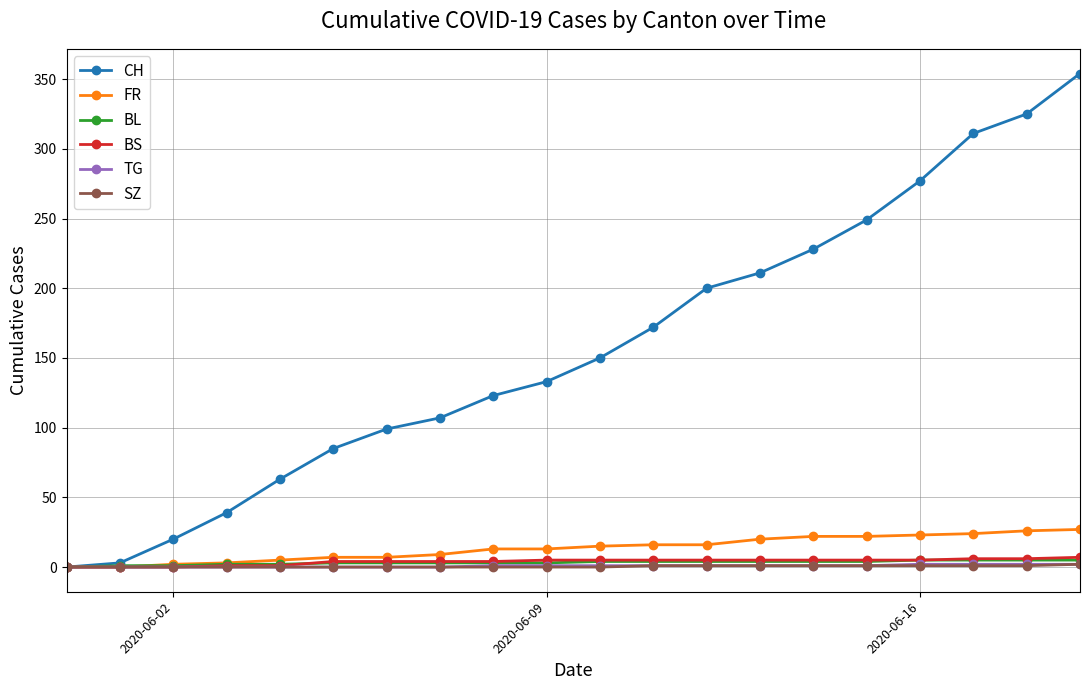

Which series has the largest total across all categories?

CH